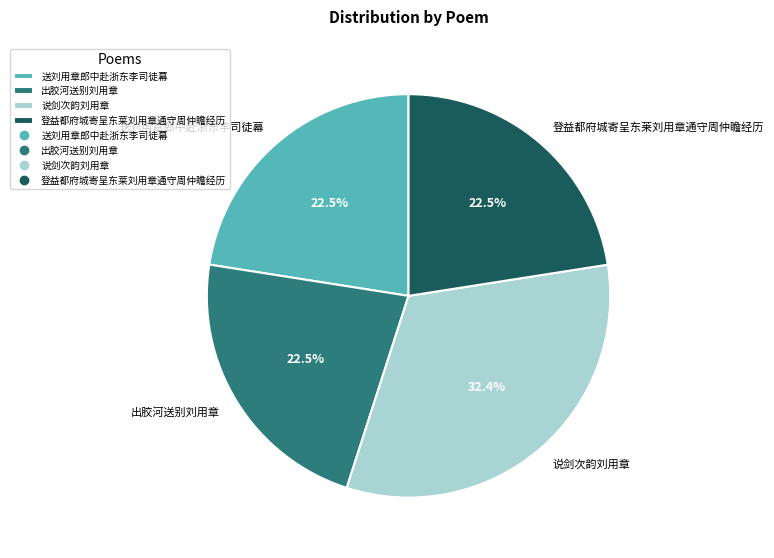

Which slice is the largest?

说剑次韵刘用章